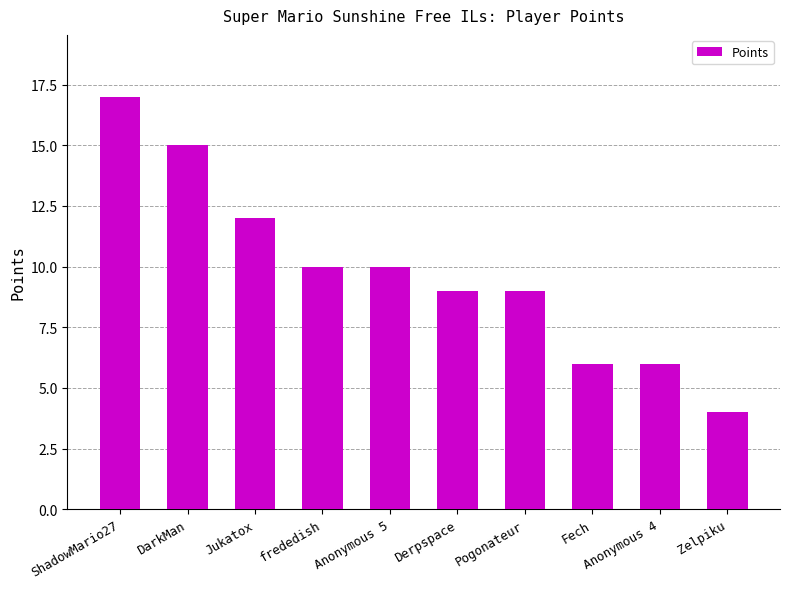

What is the change in value from DarkMan to Zelpiku?

-11